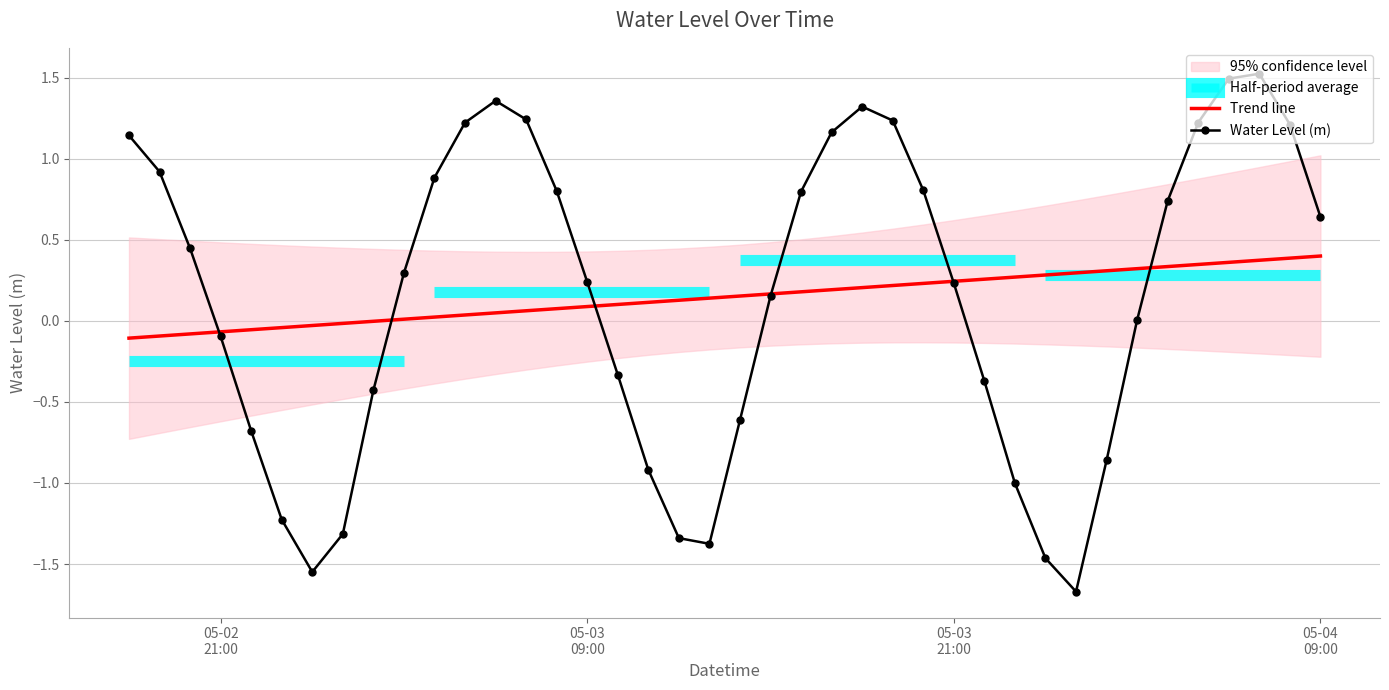

What is the minimum value for Water Level (m)?

-1.7